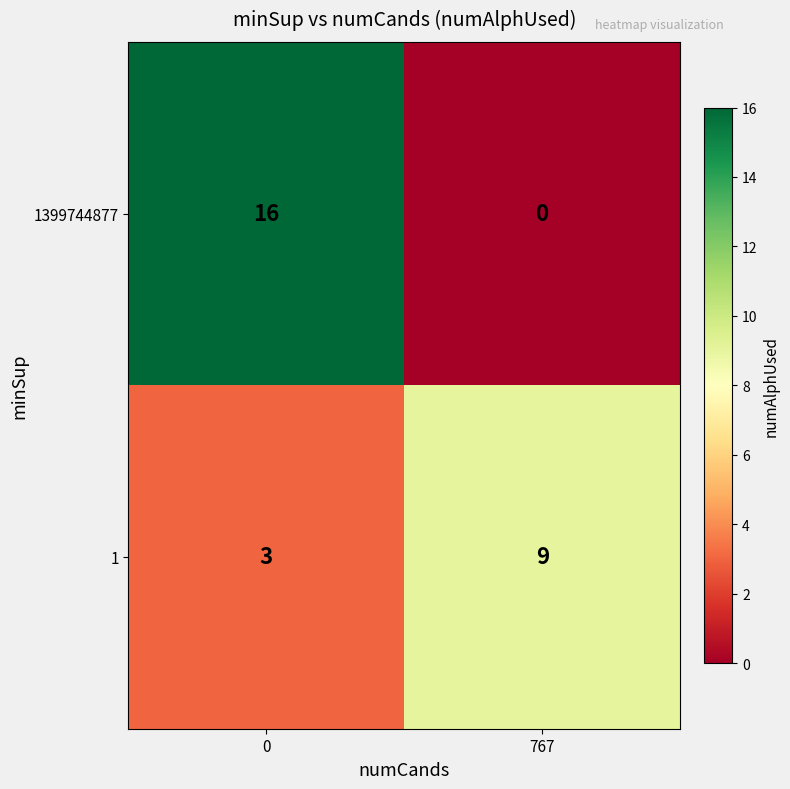

True or false: 1 has a value of 3 at 0.

True